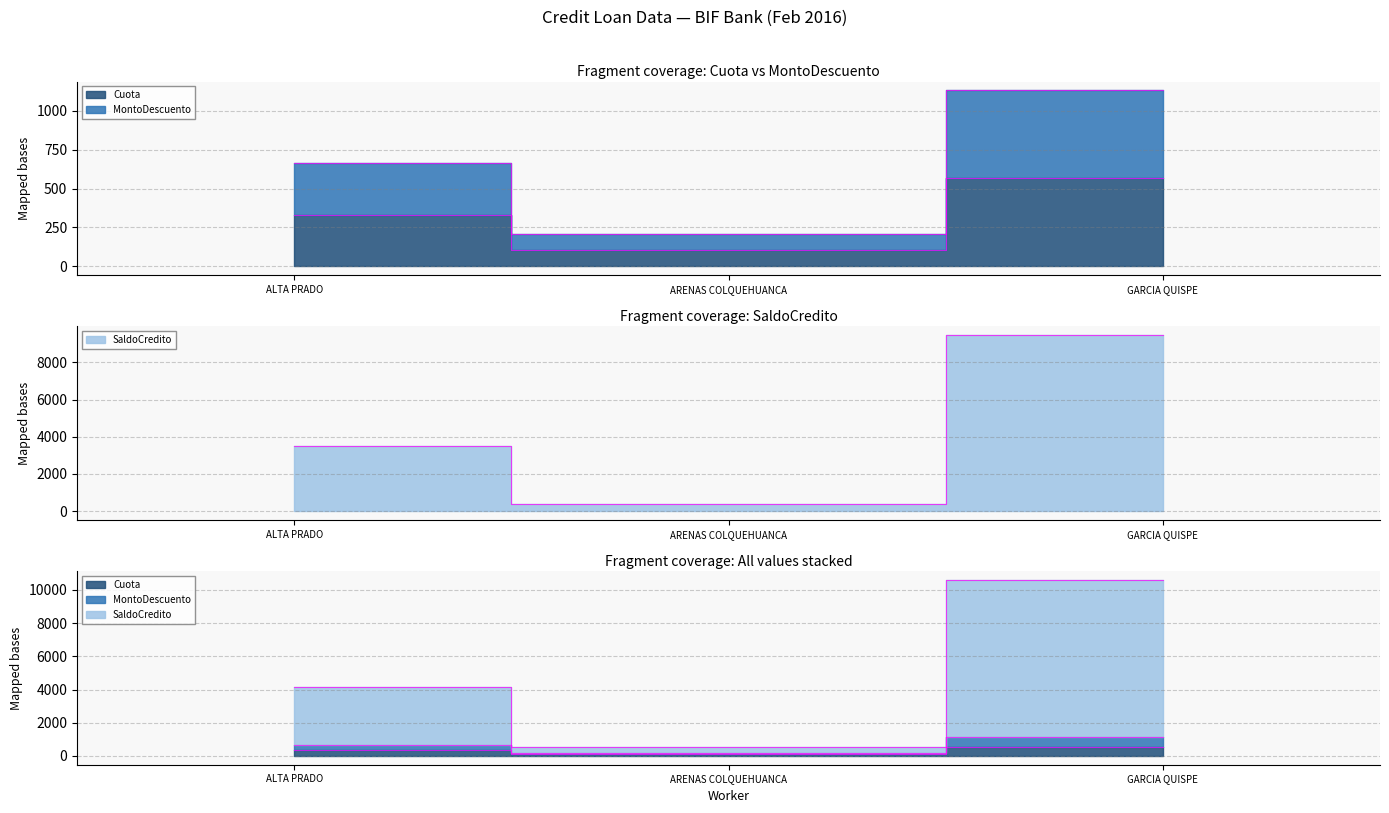

What is the difference between the highest and lowest values at GARCIA QUISPE?

8898.9